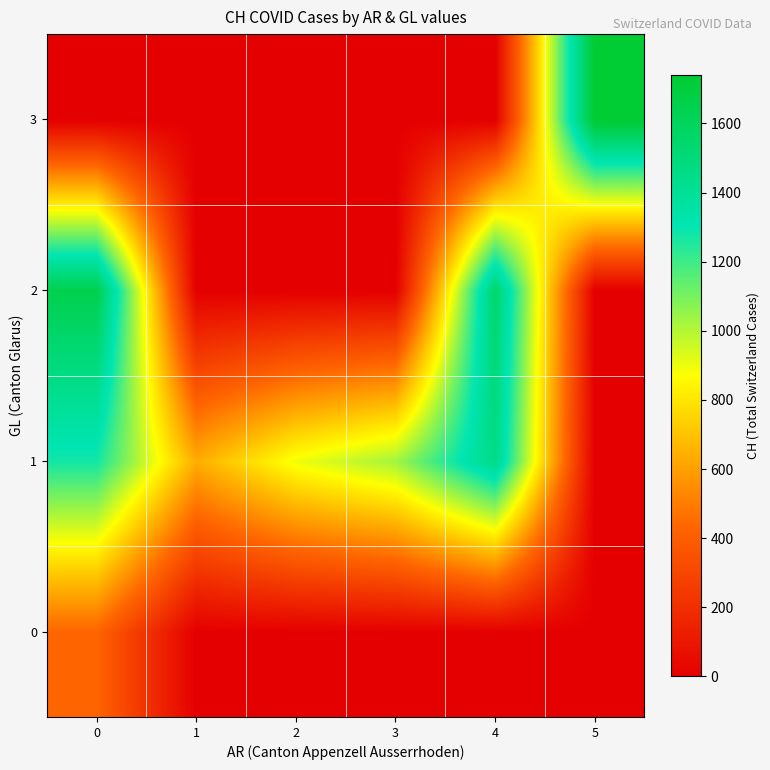

Reading right to left, list all the values displayed in this chart.

0: 5=0	4=0	3=0	2=0	1=0	0=430
1: 5=0	4=1456	3=1027	2=895	1=637	0=1273
2: 5=0	4=1548	3=0	2=0	1=0	0=1649
3: 5=1741	4=0	3=0	2=0	1=0	0=0